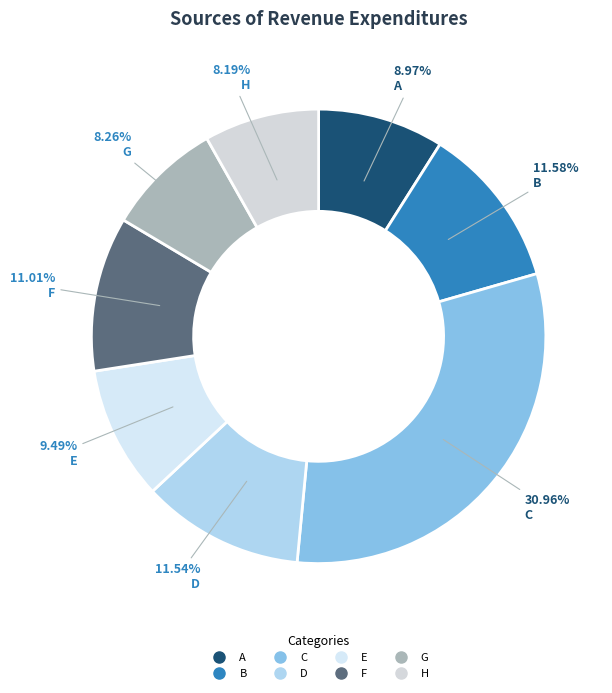

Does F account for over 50% of the chart?

No